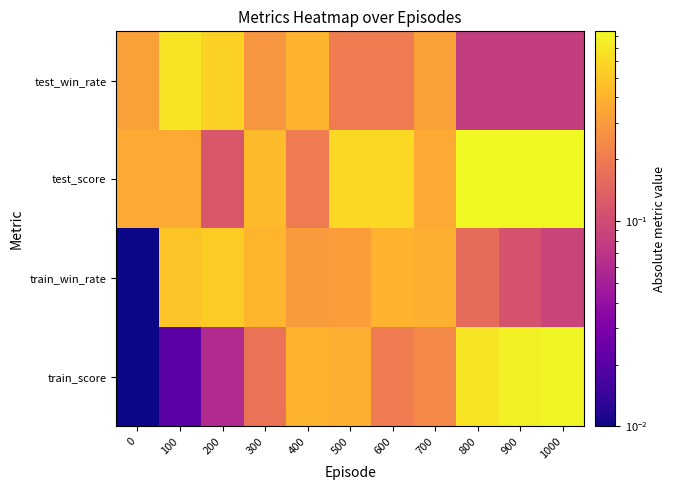

Reading left to right, what are all the values shown in this chart?

test_win_rate: 0=0.3	100=0.7	200=0.6	300=0.3	400=0.4	500=0.2	600=0.2	700=0.3	800=0.1	900=0.1	1000=0.1
test_score: 0=0.4	100=0.4	200=0.1	300=0.4	400=0.2	500=0.6	600=0.6	700=0.4	800=0.8	900=0.8	1000=0.8
train_win_rate: 0=0.0	100=0.5	200=0.5	300=0.4	400=0.3	500=0.3	600=0.4	700=0.4	800=0.2	900=0.1	1000=0.1
train_score: 0=0.0	100=0.0	200=0.1	300=0.2	400=0.4	500=0.4	600=0.2	700=0.2	800=0.7	900=0.8	1000=0.8